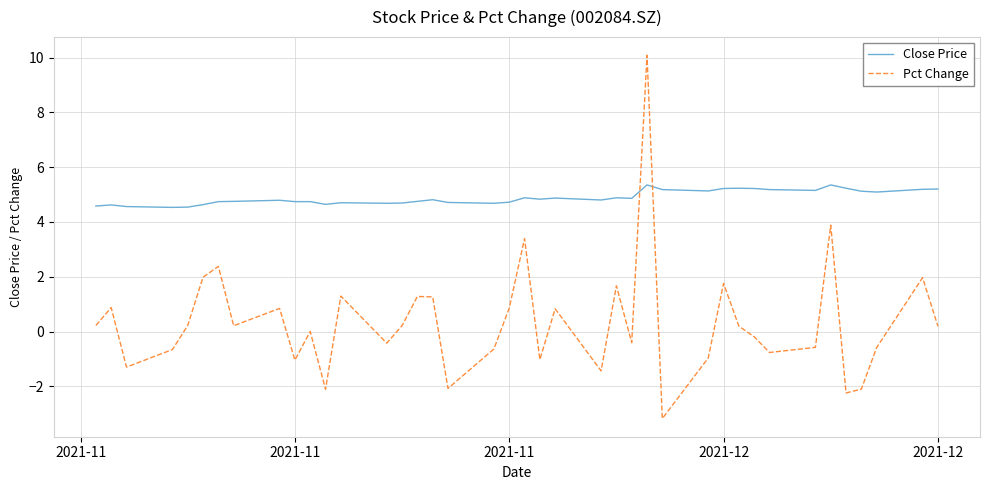

What is the difference between the maximum and minimum values in the Pct Change series?

13.3